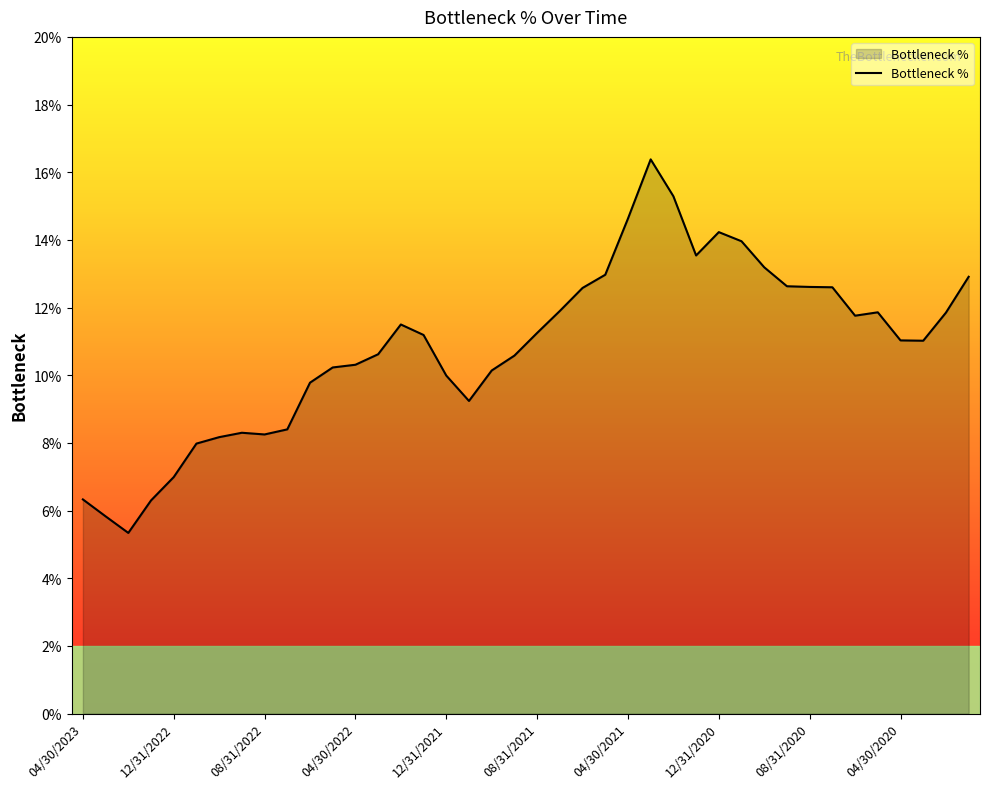

What is the difference between the second highest and second lowest values?

9.5